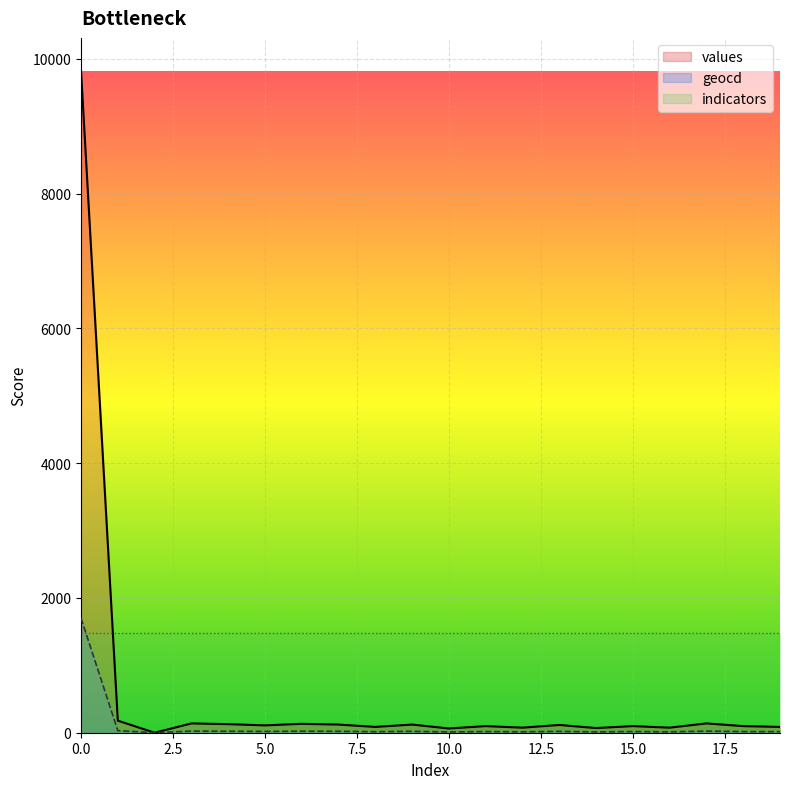

List the series in order of their overall mean, highest first.

indicators, values, geocd